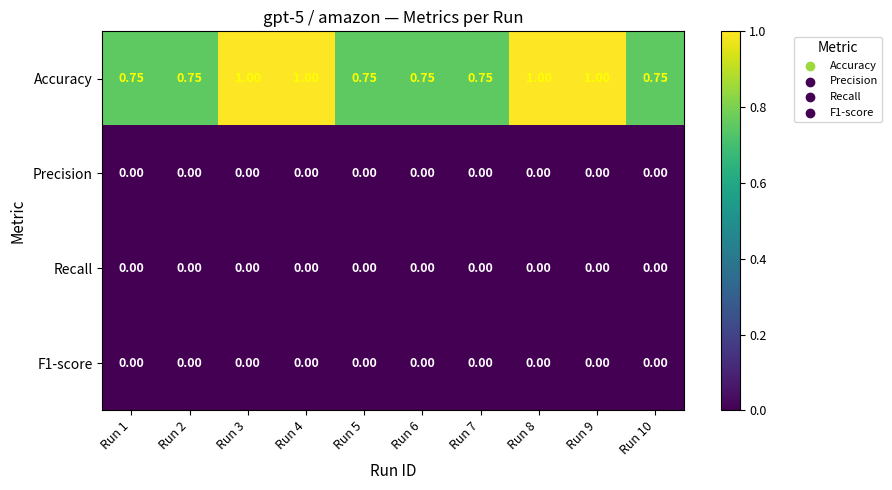

Is the value of F1-score at Run 4 greater than the value of Accuracy at Run 7?

No